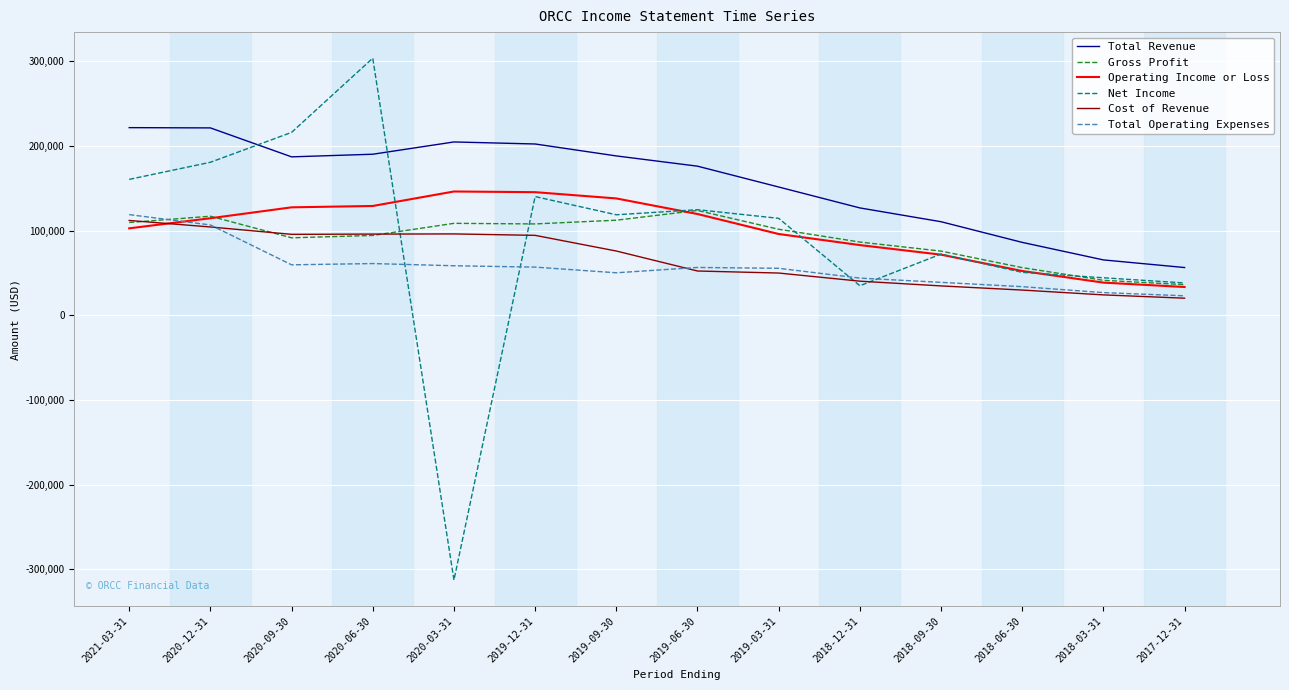

What is the greatest value displayed?

303600